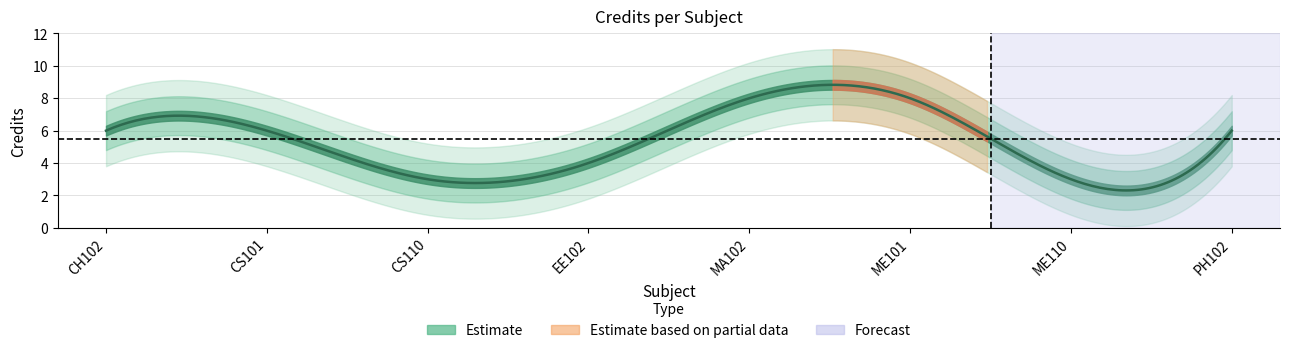

List the labels in order of value, smallest first.

CS110, ME110, EE102, CH102, CS101, PH102, MA102, ME101